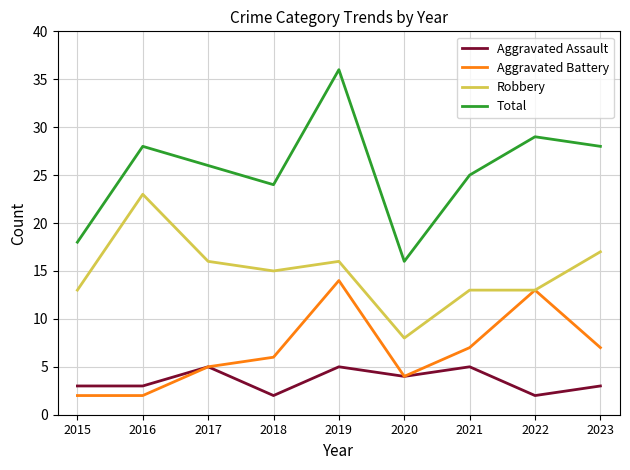

Count the Aggravated Assault values in the range 3 to 5.

7